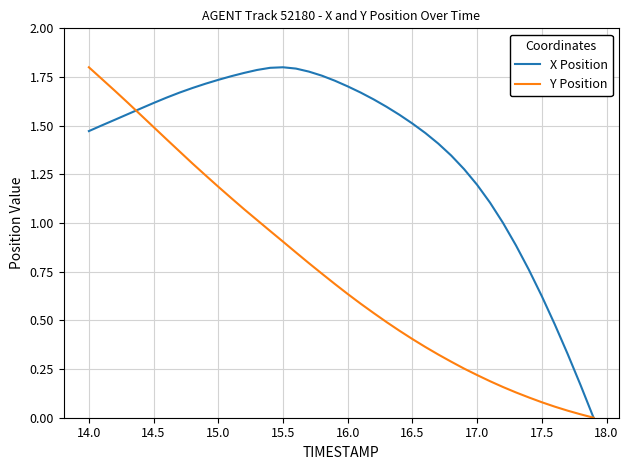

True or false: Y Position and X Position cross at least once.

True